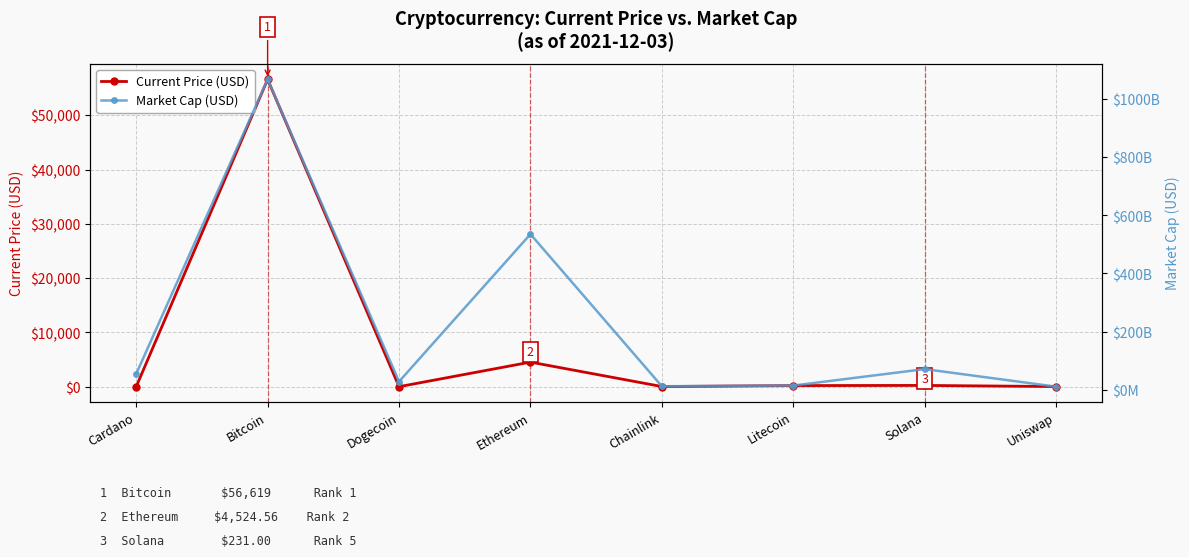

Which series has the widest spread of values?

Market Cap (USD)